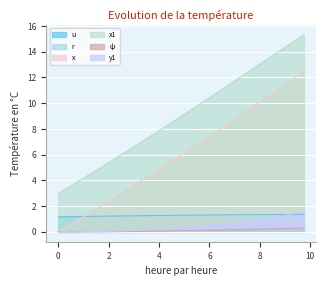

Reading right to left, transcribe all the data shown in this chart.

u: 1.4	1.4	1.4	1.4	1.4	1.3	1.3	1.3	1.3	1.3	1.3	1.3	1.3	1.3	1.3	1.3	1.3	1.3	1.3	1.3	1.3	1.3	1.3	1.3	1.3	1.3	1.3	1.2	1.2	1.2	1.2	1.2	1.2	1.2	1.2	1.2	1.2	1.2	1.2	1.2
r: 0.1	0.1	0.1	0.0	0.0	0.0	0.0	0.0	0.0	0.0	0.0	0.0	0.0	0.0	0.0	0.0	0.0	0.0	0.0	0.0	0.0	0.0	0.0	0.0	0.0	0.0	0.0	0.0	0.0	0.0	0.0	0.0	0.0	0.0	0.0	0.0	0.0	0.0	0.0	0.0
x: 12.5	12.1	11.8	11.5	11.1	10.8	10.4	10.1	9.8	9.4	9.1	8.8	8.4	8.1	7.8	7.5	7.1	6.8	6.5	6.2	5.8	5.5	5.2	4.9	4.6	4.2	3.9	3.6	3.3	3.0	2.7	2.4	2.1	1.8	1.5	1.2	0.9	0.6	0.3	0.0
x1: 15.3	15.0	14.7	14.4	14.0	13.7	13.4	13.0	12.7	12.4	12.1	11.7	11.4	11.1	10.8	10.4	10.1	9.8	9.5	9.1	8.8	8.5	8.2	7.9	7.6	7.2	6.9	6.6	6.3	6.0	5.7	5.4	5.1	4.8	4.5	4.2	3.9	3.6	3.3	3.0
ψ: 0.3	0.3	0.3	0.3	0.2	0.2	0.2	0.2	0.2	0.2	0.2	0.2	0.2	0.1	0.1	0.1	0.1	0.1	0.1	0.1	0.1	0.1	0.1	0.1	0.1	0.0	0.0	0.0	0.0	0.0	0.0	0.0	0.0	0.0	0.0	0.0	0.0	0.0	0.0	0.0
y1: 1.6	1.5	1.4	1.3	1.2	1.1	1.0	1.0	0.9	0.8	0.8	0.7	0.6	0.6	0.5	0.5	0.4	0.4	0.4	0.3	0.3	0.3	0.2	0.2	0.2	0.1	0.1	0.1	0.1	0.1	0.1	0.0	0.0	0.0	0.0	0.0	0.0	0.0	0.0	0.0